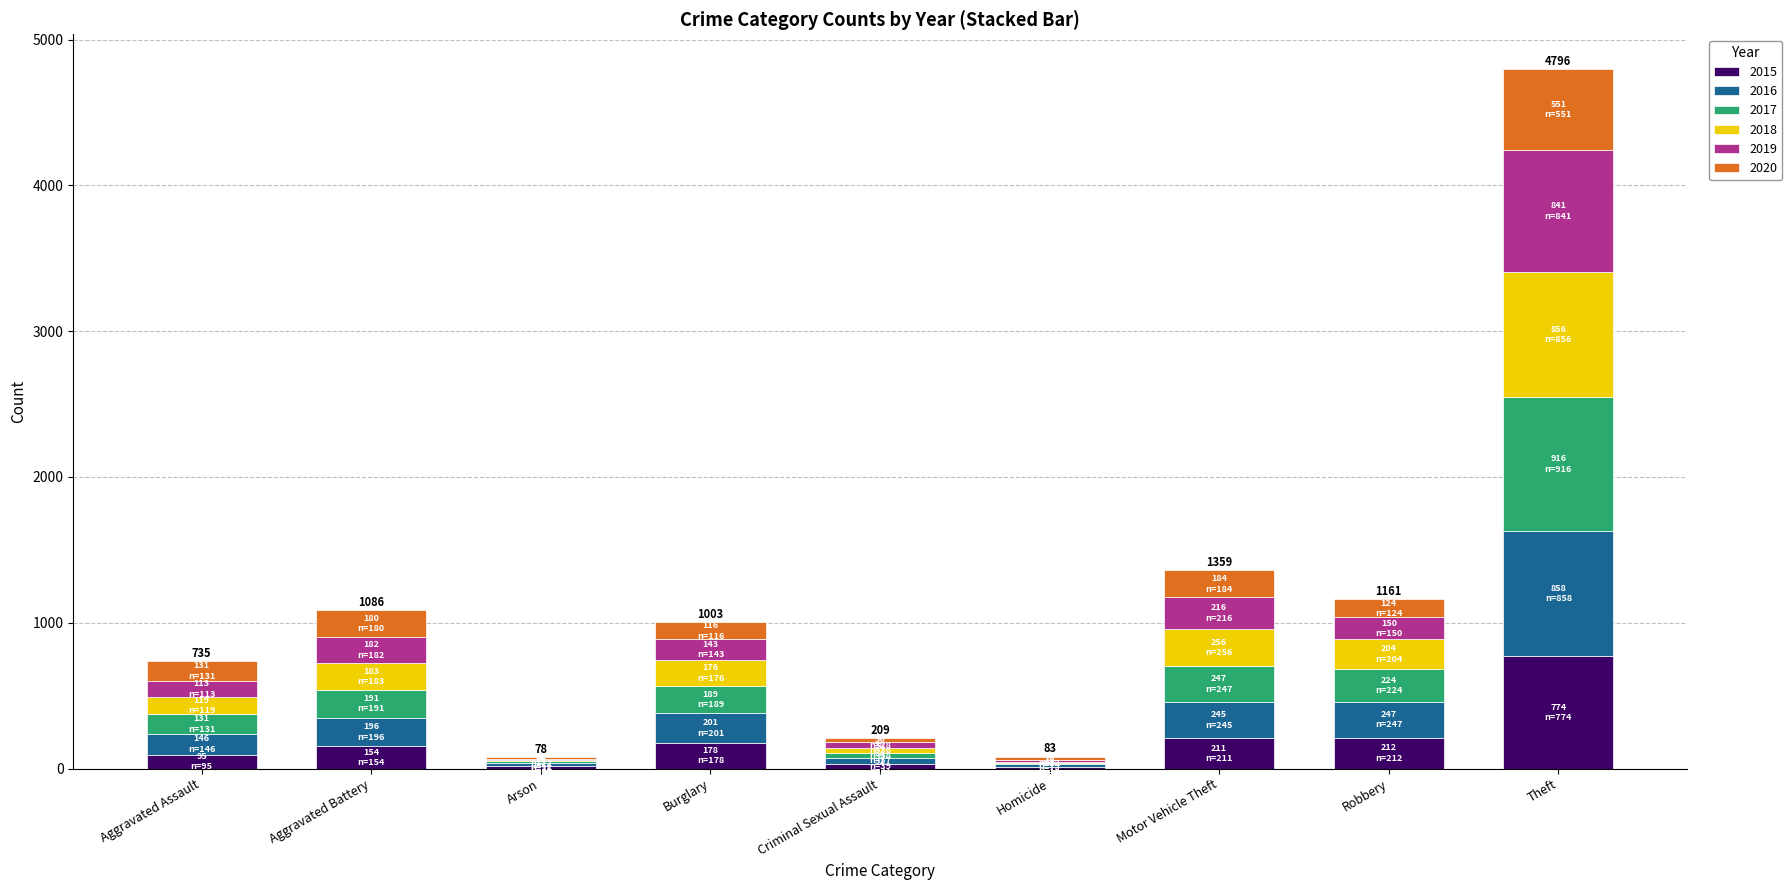

At which category is the sum across all series the highest?

Theft